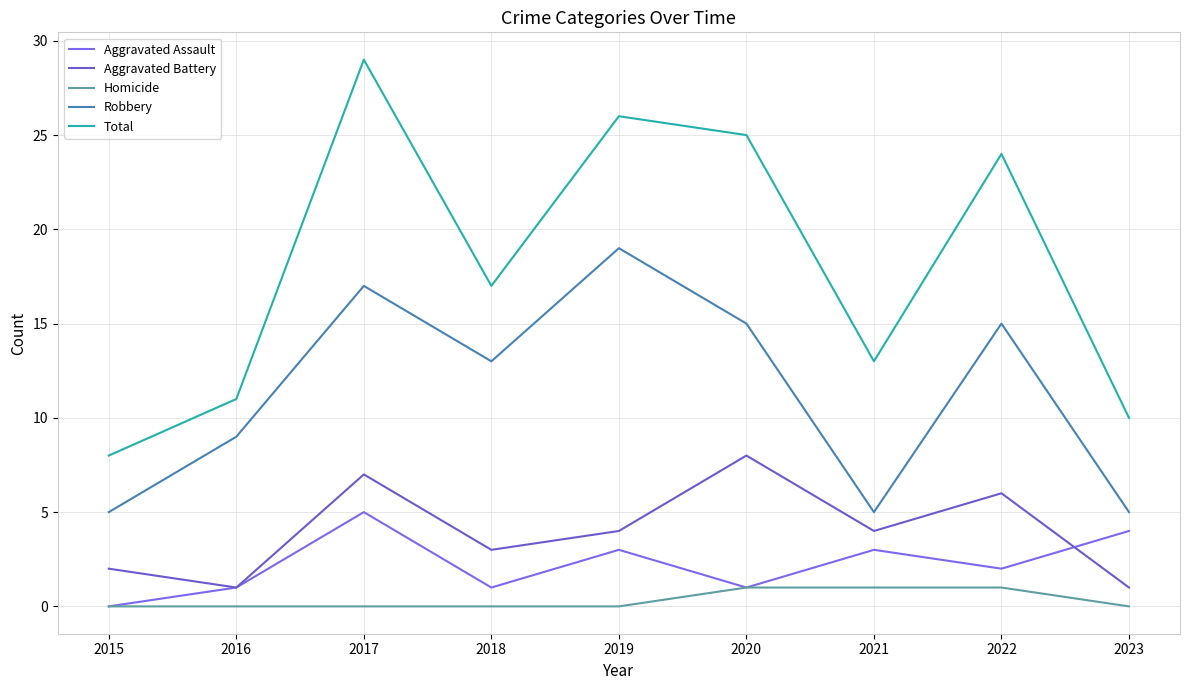

How many lines are shown in the chart?

5